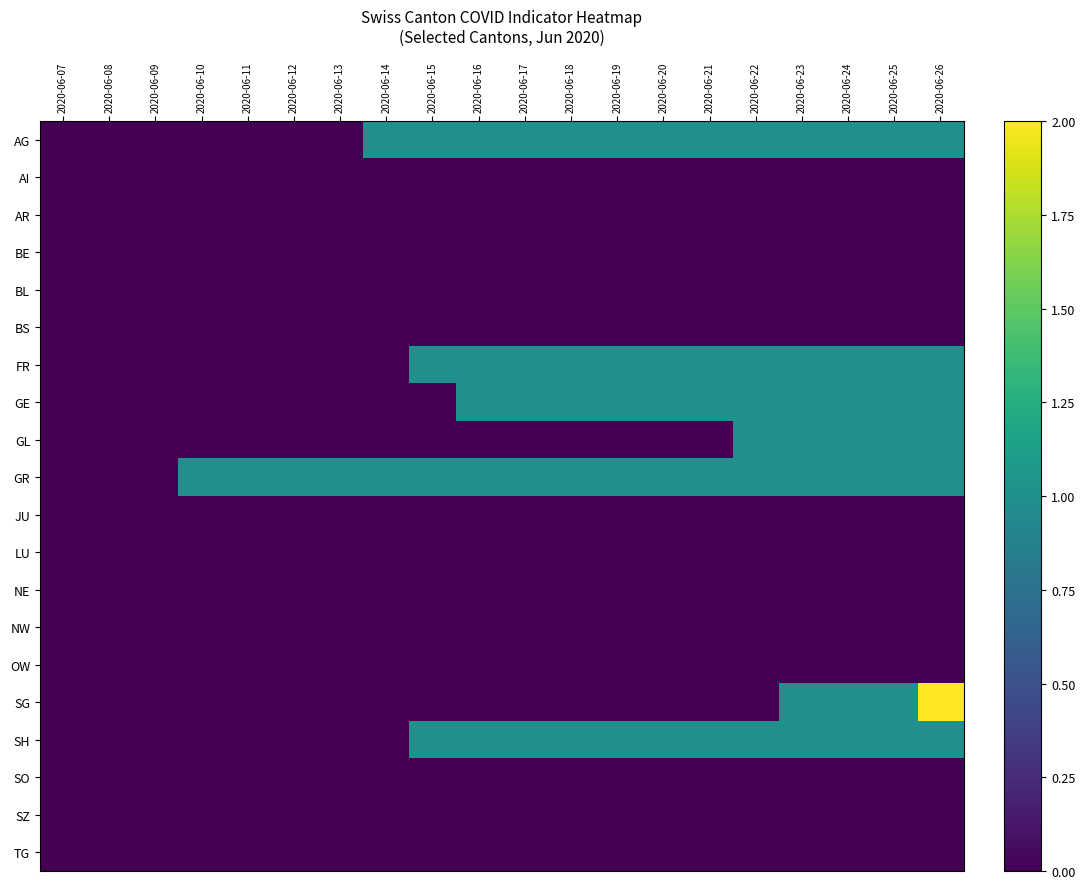

Rank the series by their maximum value, from highest to lowest.

SG, AG, FR, GE, GL, GR, SH, AI, AR, BE, BL, BS, JU, LU, NE, NW, OW, SO, SZ, TG